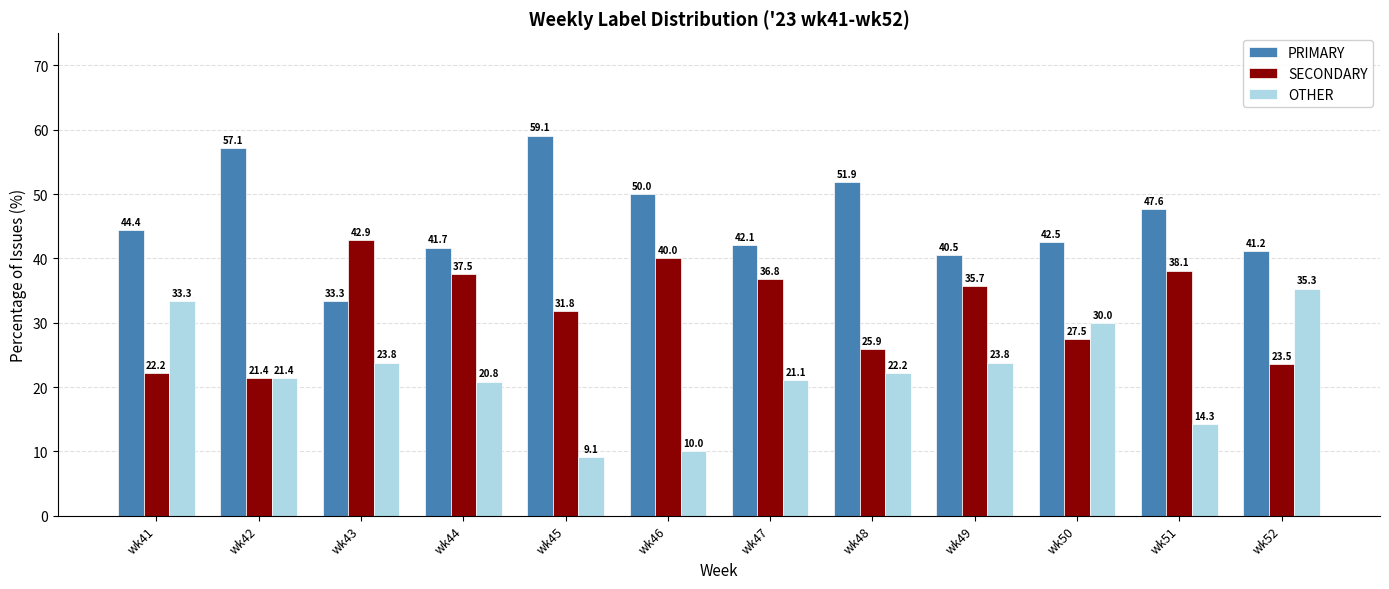

Which series has the largest range (max minus min)?

OTHER